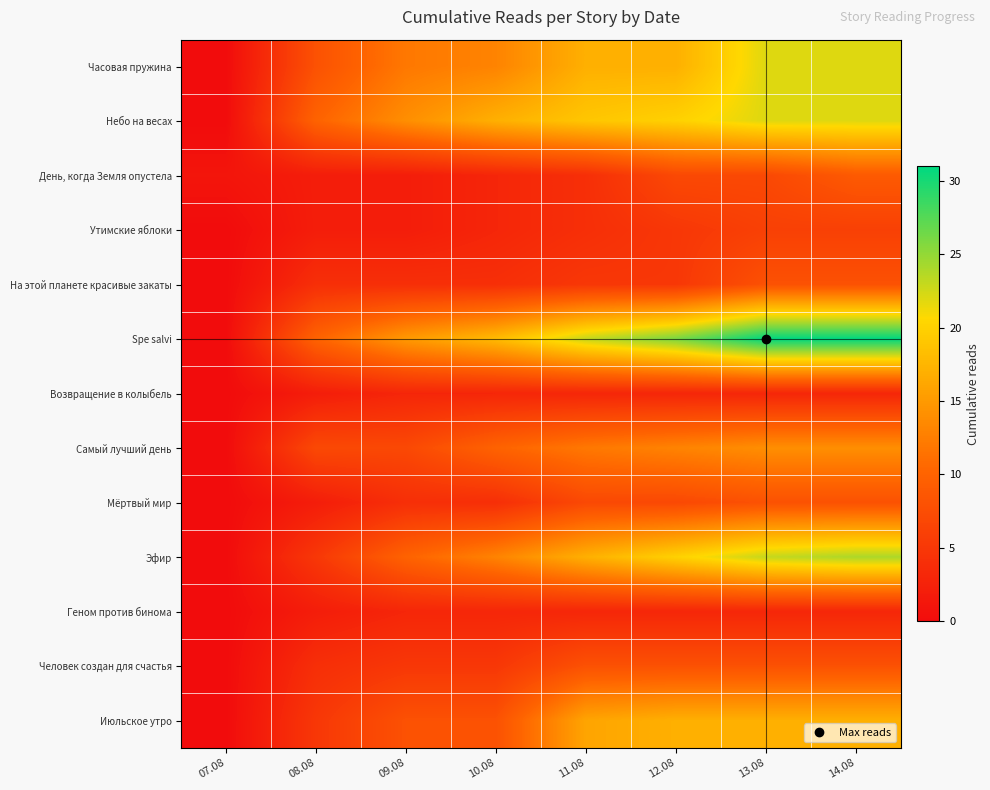

Rank the series by their maximum value, from highest to lowest.

Spe salvi, Эфир, Часовая пружина, Небо на весах, Июльское утро, Самый лучший день, День, когда Земля опустела, На этой планете красивые закаты, Мёртвый мир, Человек создан для счастья, Утимские яблоки, Возвращение в колыбель, Геном против бинома